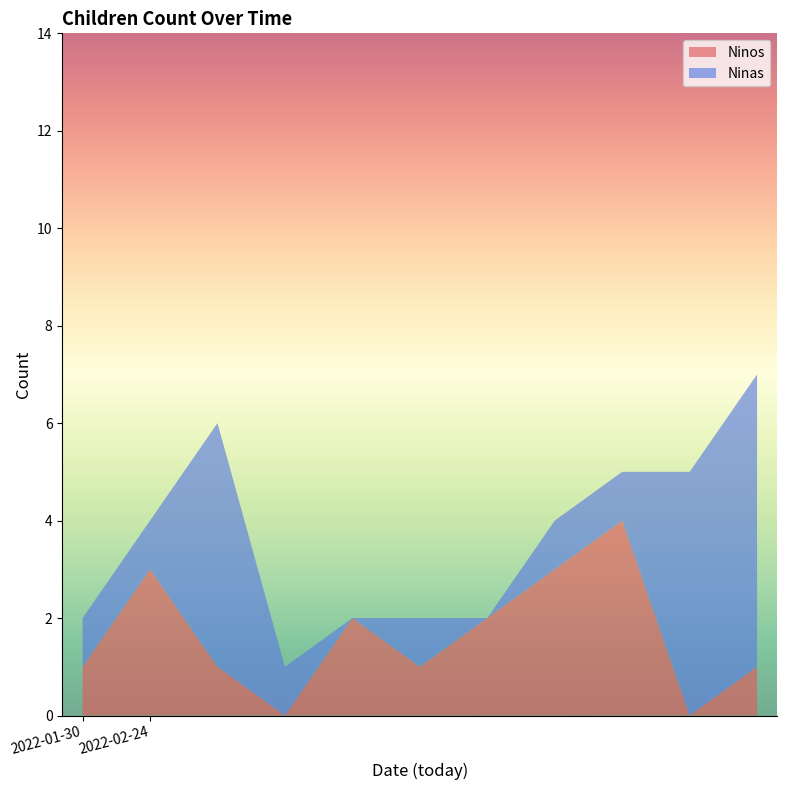

Which series ends up on top after the final intersection of Ninos and Ninas?

Ninas